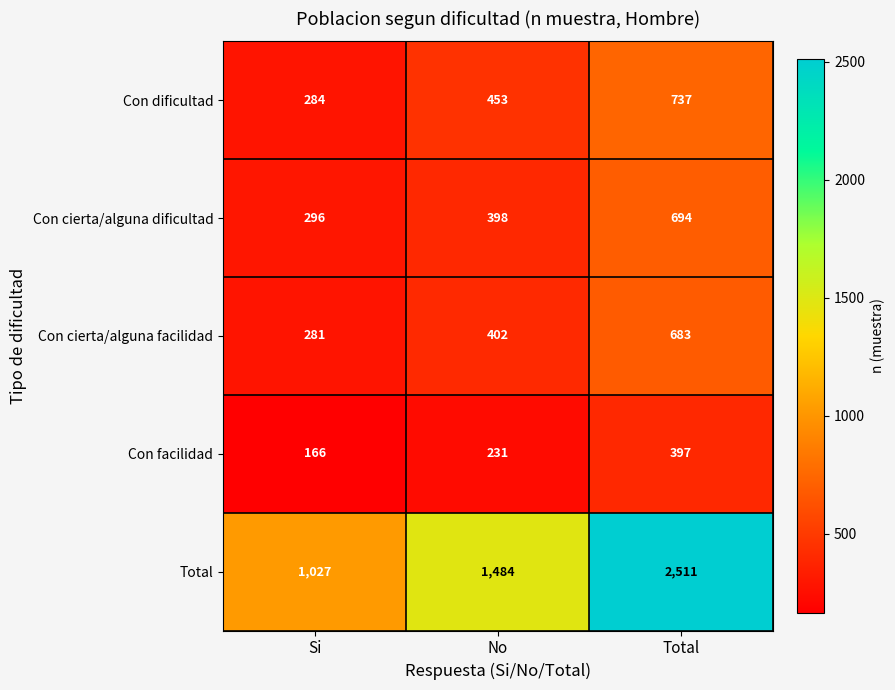

The value of Con facilidad at Total is 397. True or false?

True